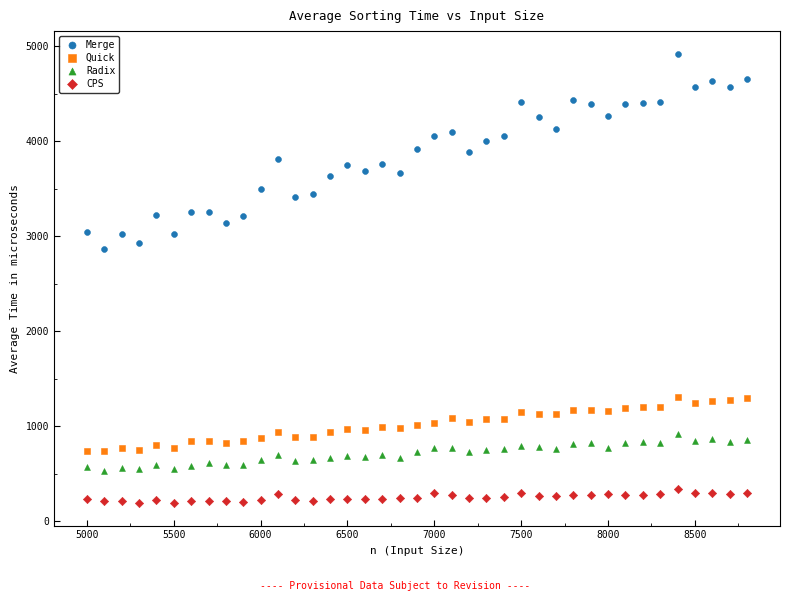

Which series has the widest spread of Y values?

Merge